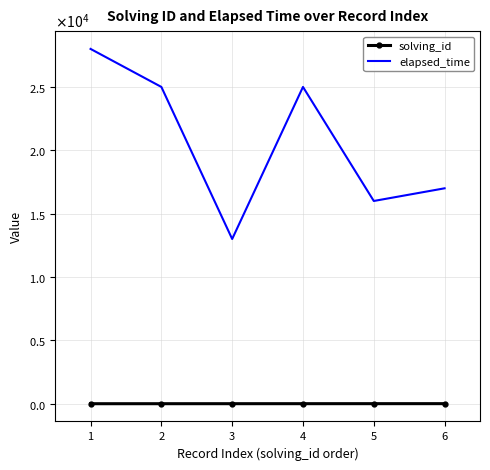

Is it true that elapsed_time equals 5817 at 4?

False